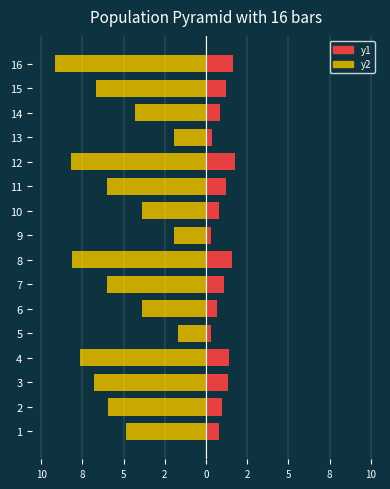

What is the average value of the y1 series?

1.0